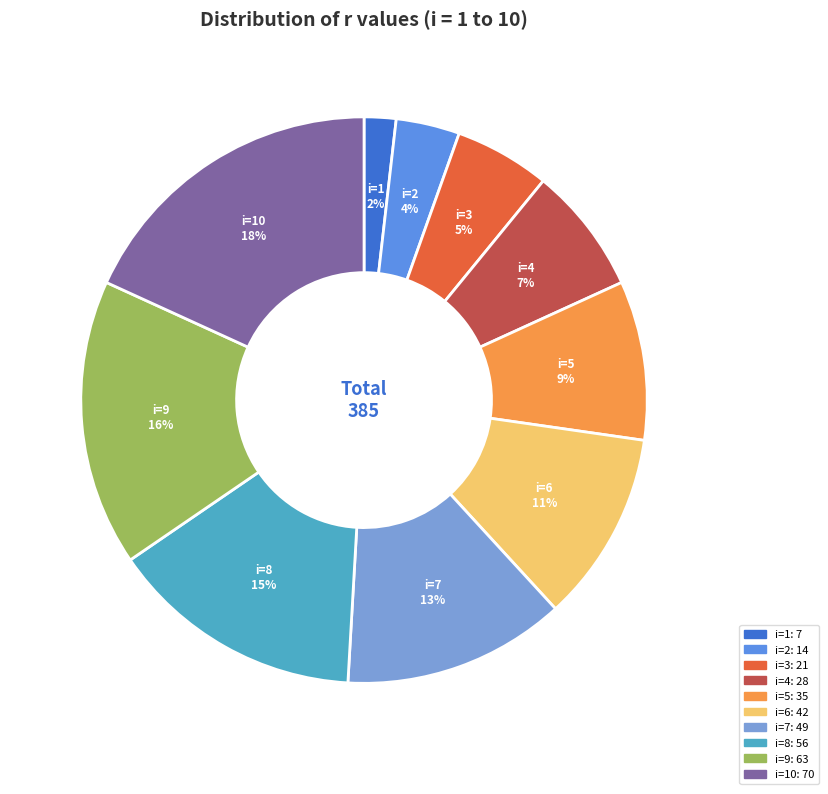

How many segments does this pie chart have?

10